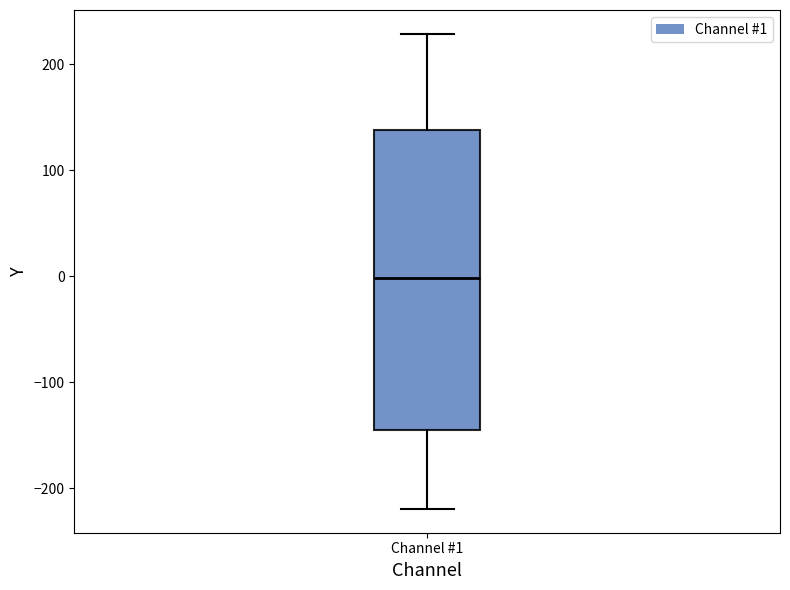

Where does the upper whisker of the box for Channel #1 end on the y-axis? The values are not printed on the chart, so give them approximately, as read against the axis.

230